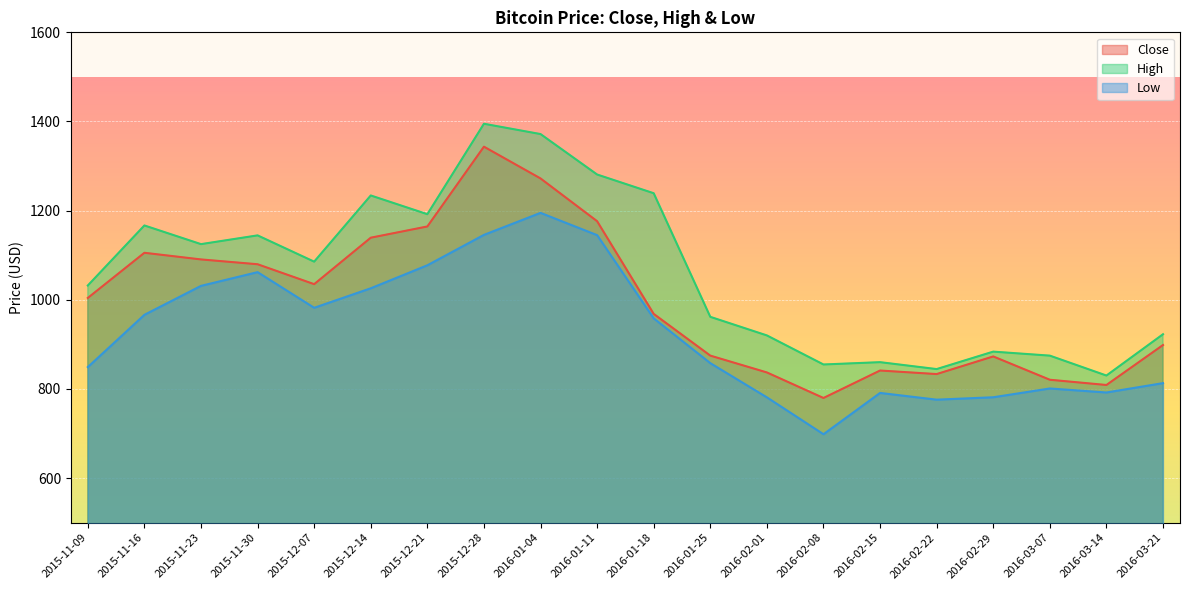

True or false: High and Low cross at least once.

False